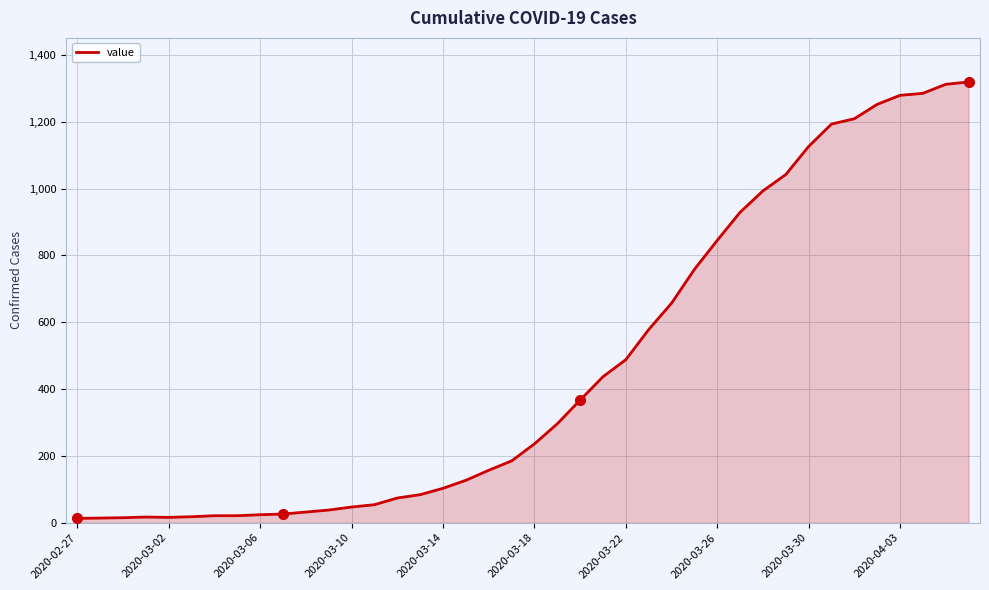

What is the difference between the maximum and minimum values?

1306